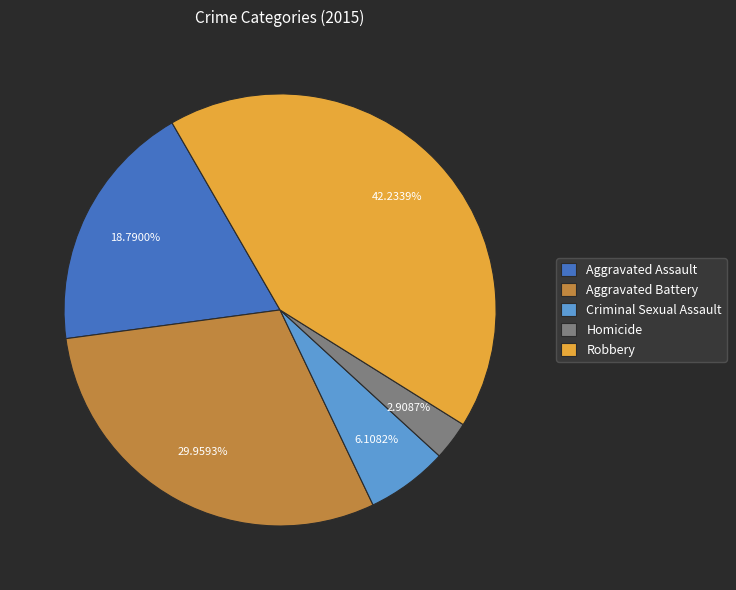

Which slice is the smallest?

Homicide